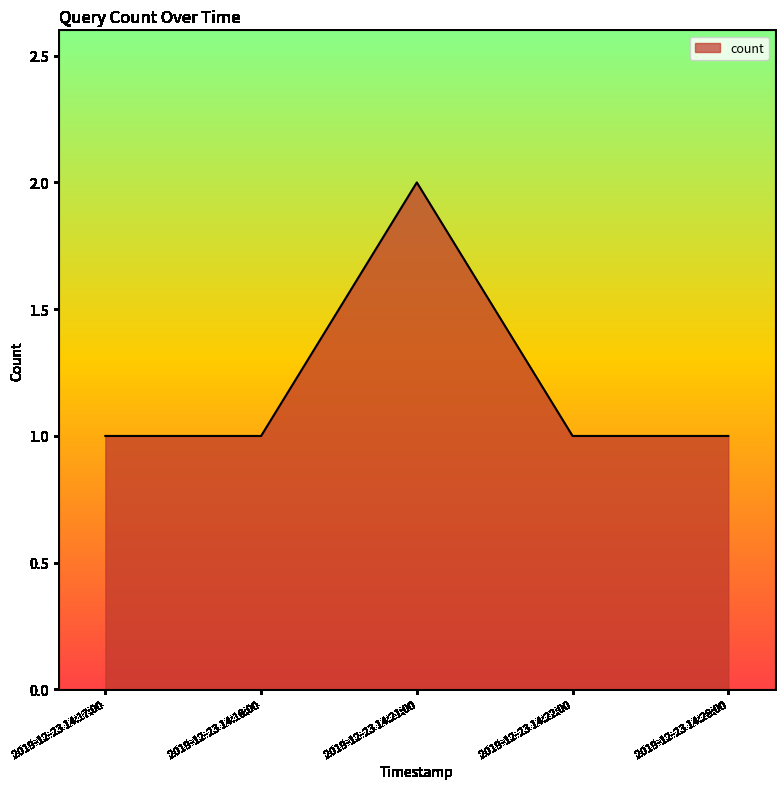

How many interior local peaks (higher than both neighbors) does the data have?

1